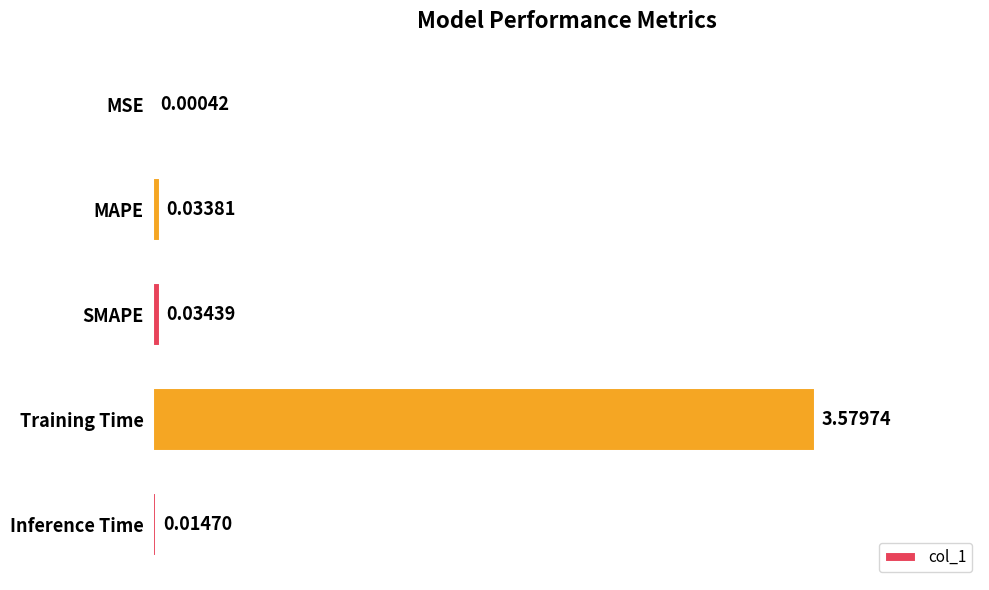

What is the sum of all values?

3.7